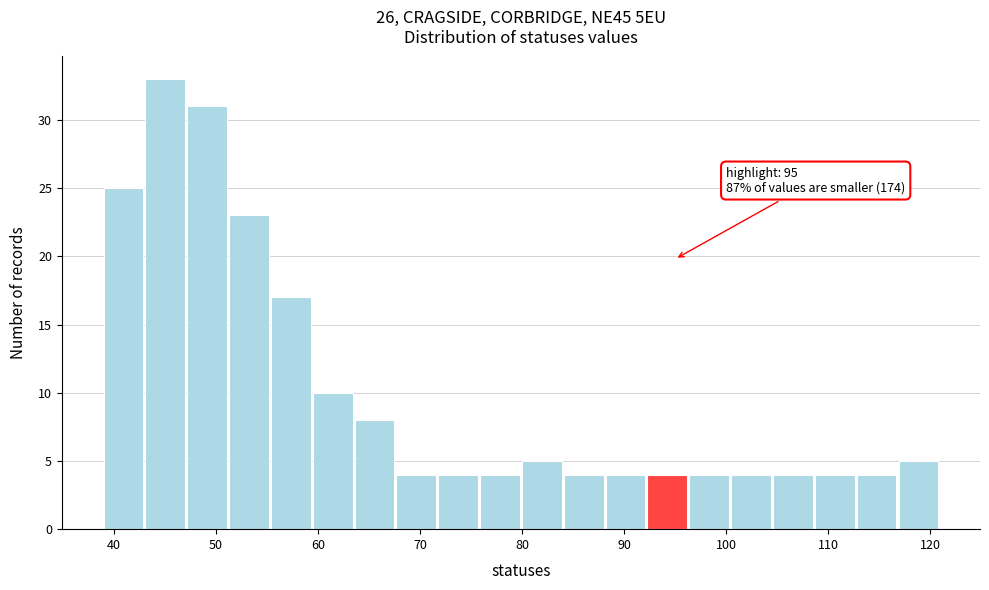

Which range on the x-axis has the tallest bar?

43.1 to 47.2